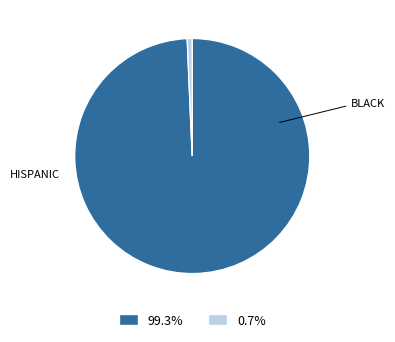

Count the number of slices in the pie.

2